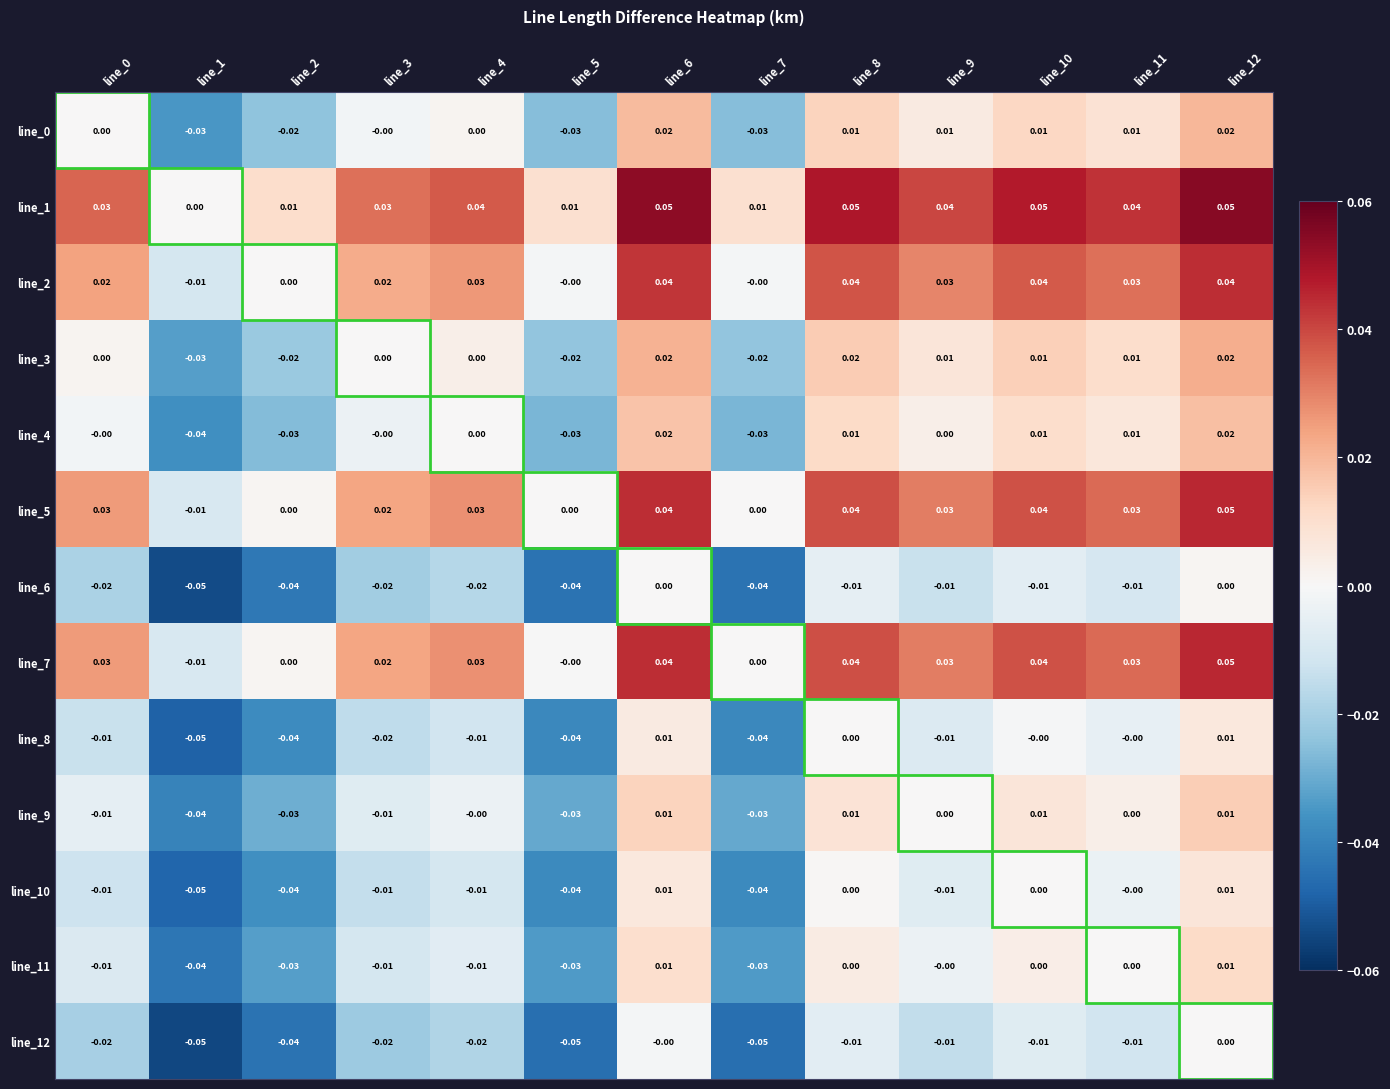

Is the value of line_1 at line_2 greater than the value of line_3 at line_12?

No